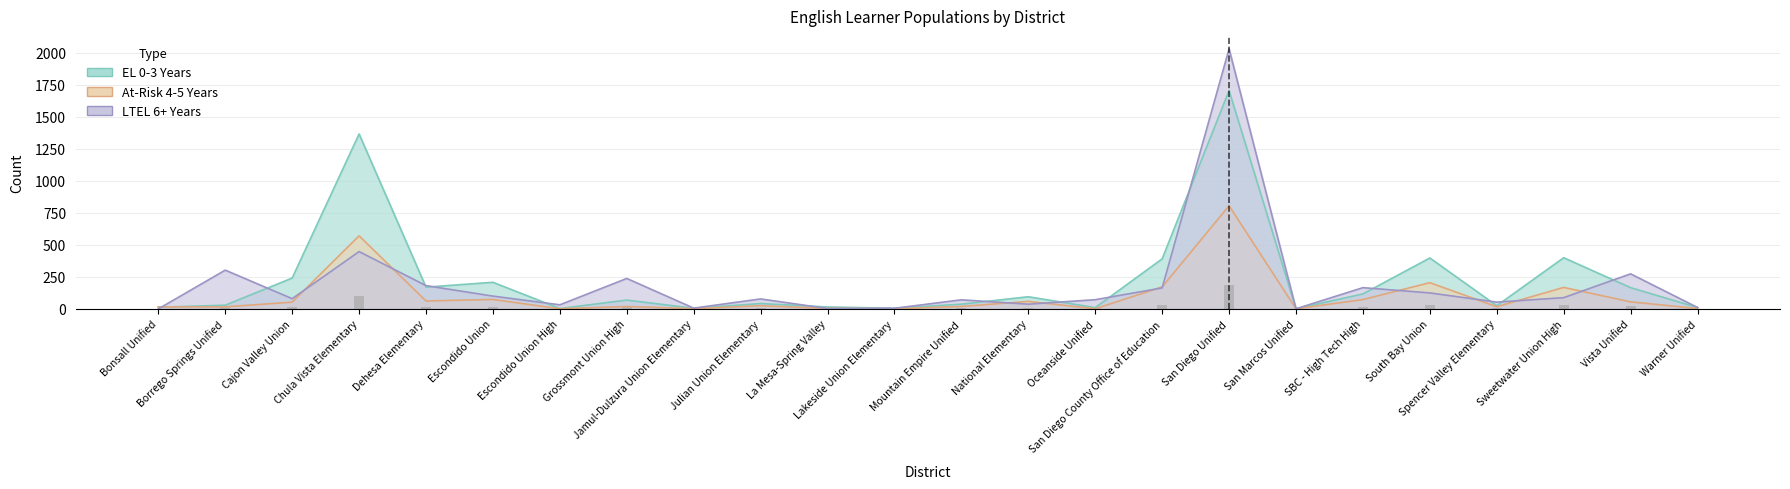

Which category has the lowest value in the LTEL 6+ Years series?

Bonsall Unified